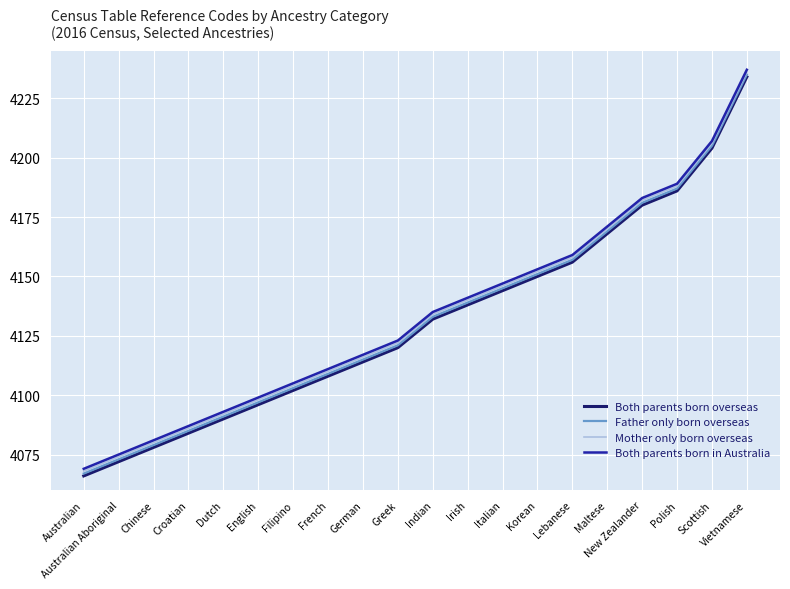

True or false: Father only born overseas and Both parents born overseas intersect in this chart.

False